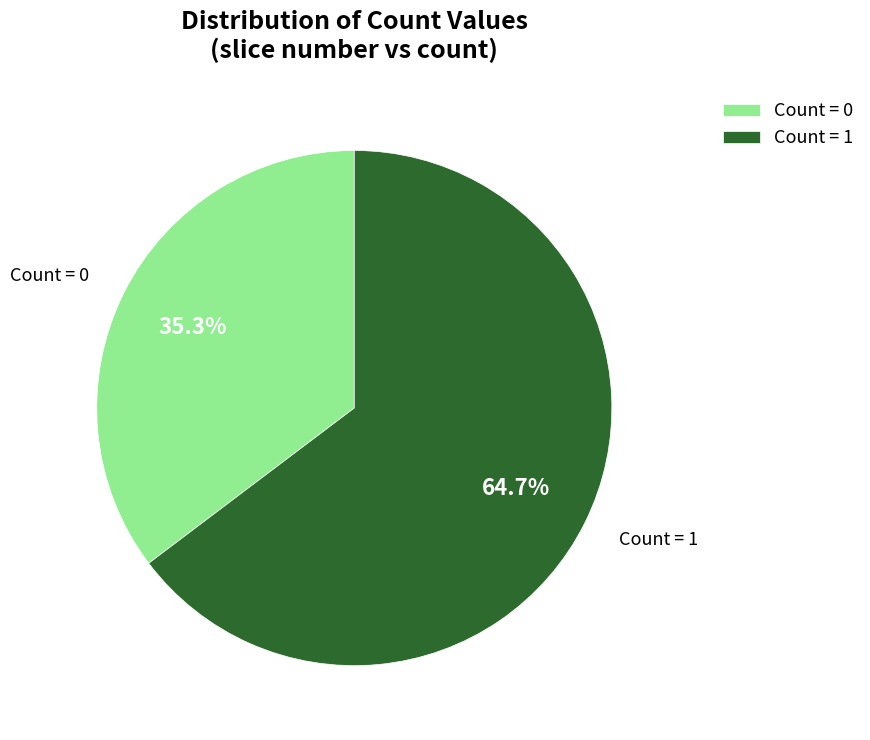

Combined, what portion of the pie is Count = 1 and Count = 0?

100.0%